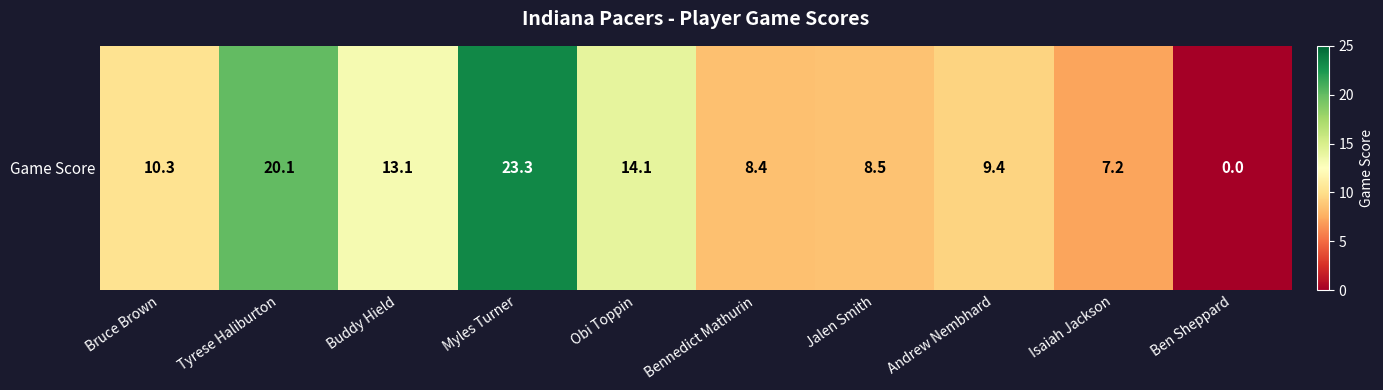

Approximately how many times larger is the value at Buddy Hield compared to Jalen Smith?

1.5